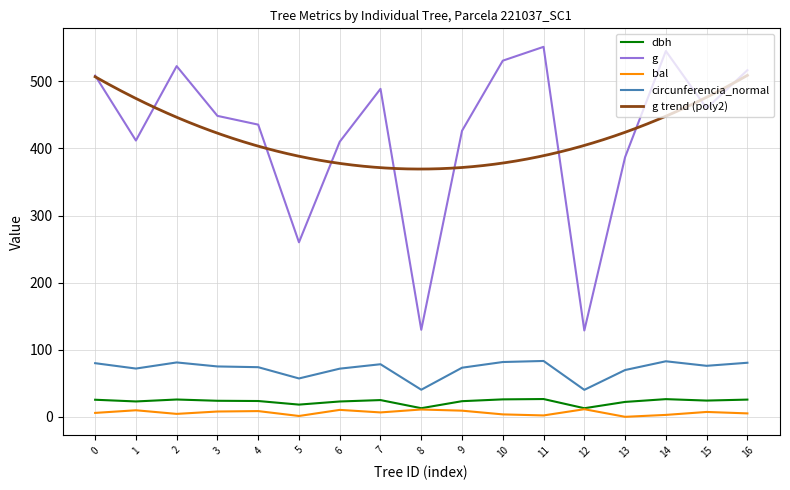

True or false: circunferencia_normal and dbh cross at least once.

False